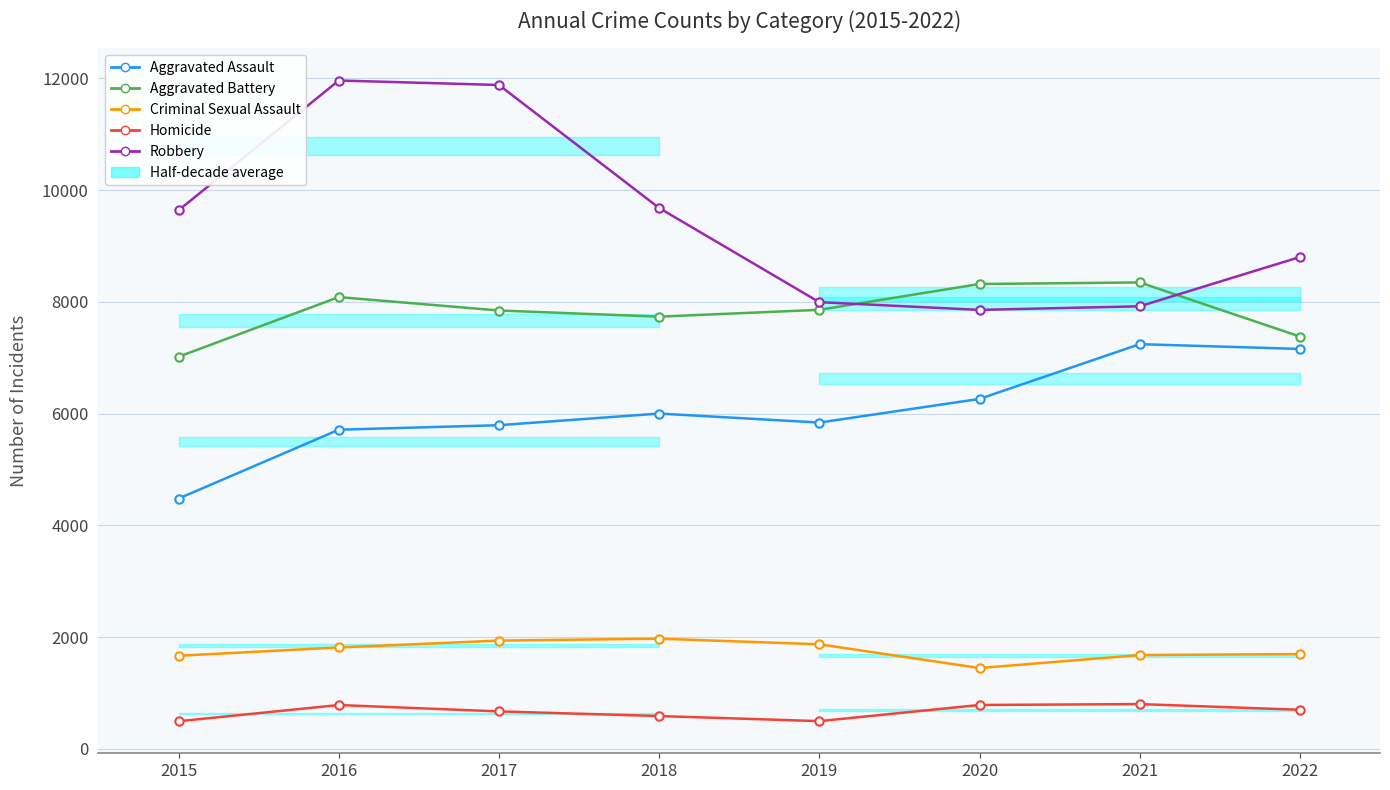

How many interior local peaks does the Criminal Sexual Assault series have?

1